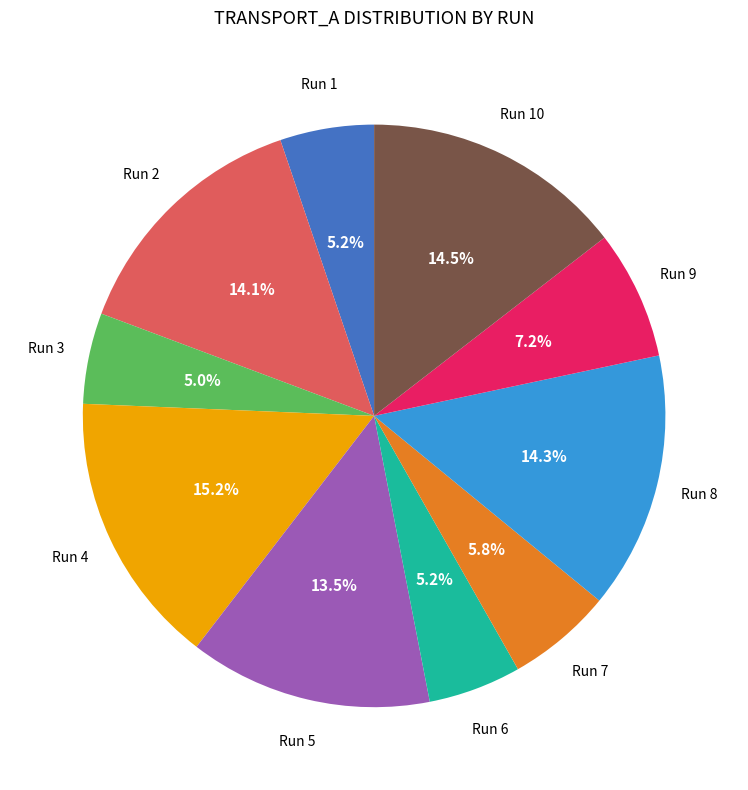

Does any single category account for the majority?

No